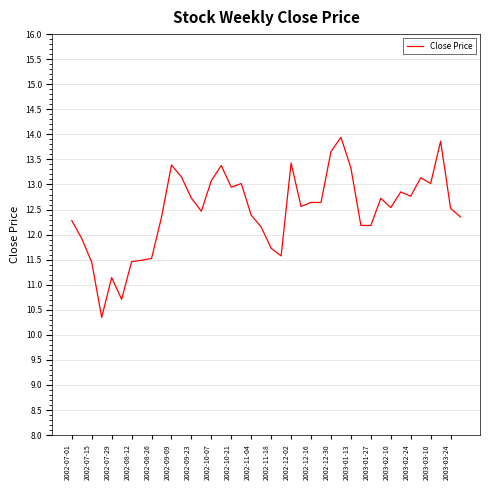

What is the smallest value displayed?

10.3